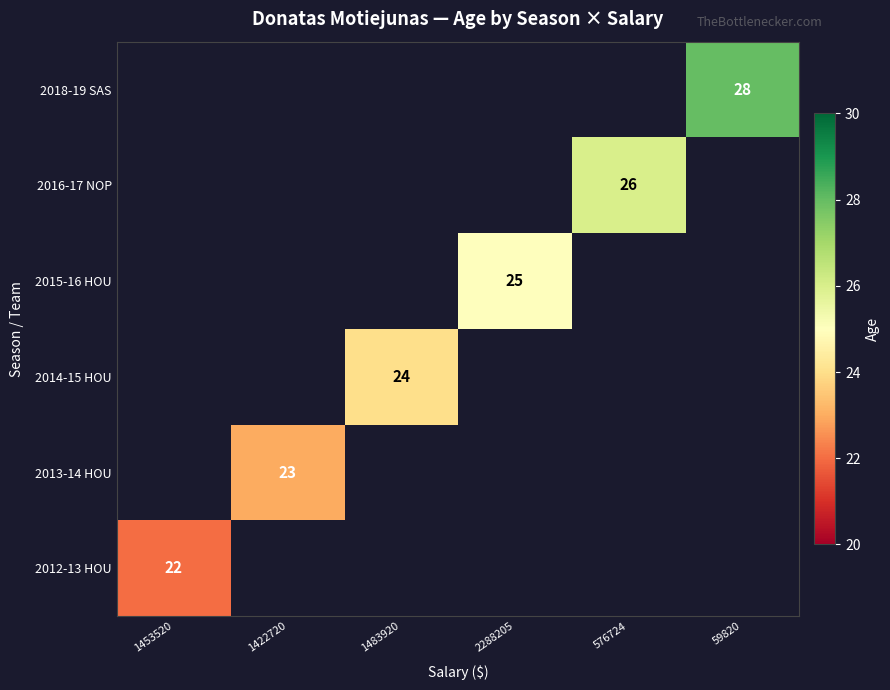

Is the value of 2015-16 HOU at 59820 greater than the value of 2018-19 SAS at 59820?

No